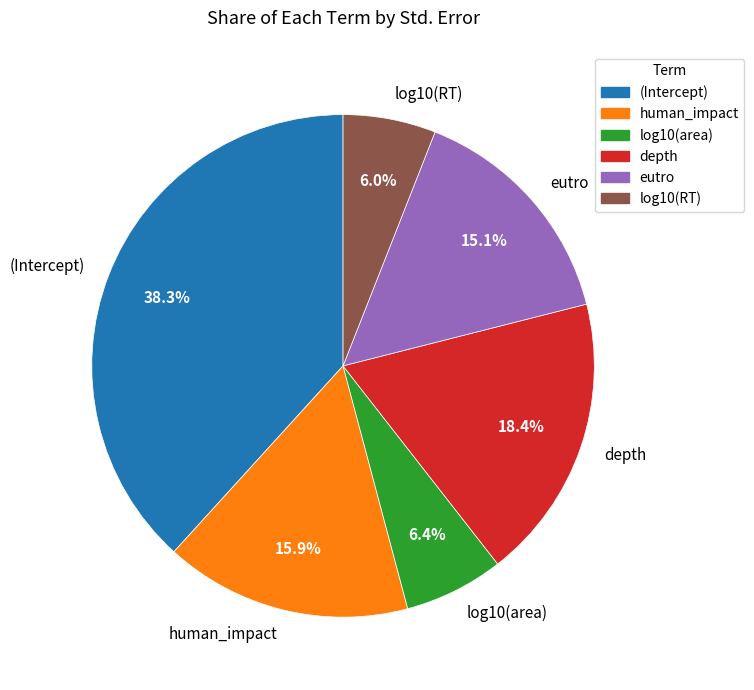

What portion of the pie excludes log10(area)?

93.6%